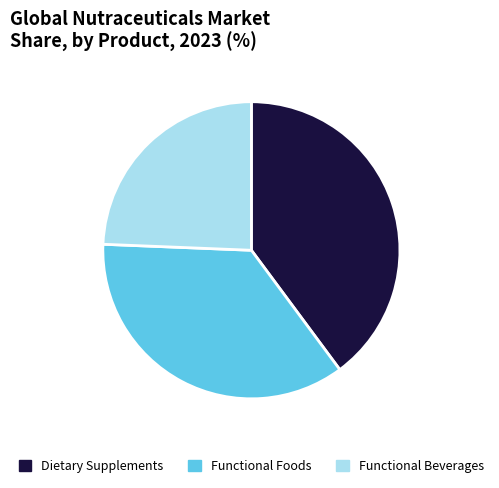

Count the number of slices in the pie.

3